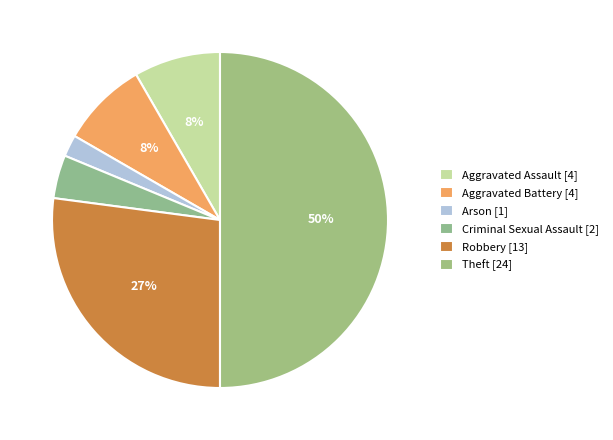

What percentage is the Criminal Sexual Assault slice, to the nearest percent?

4%